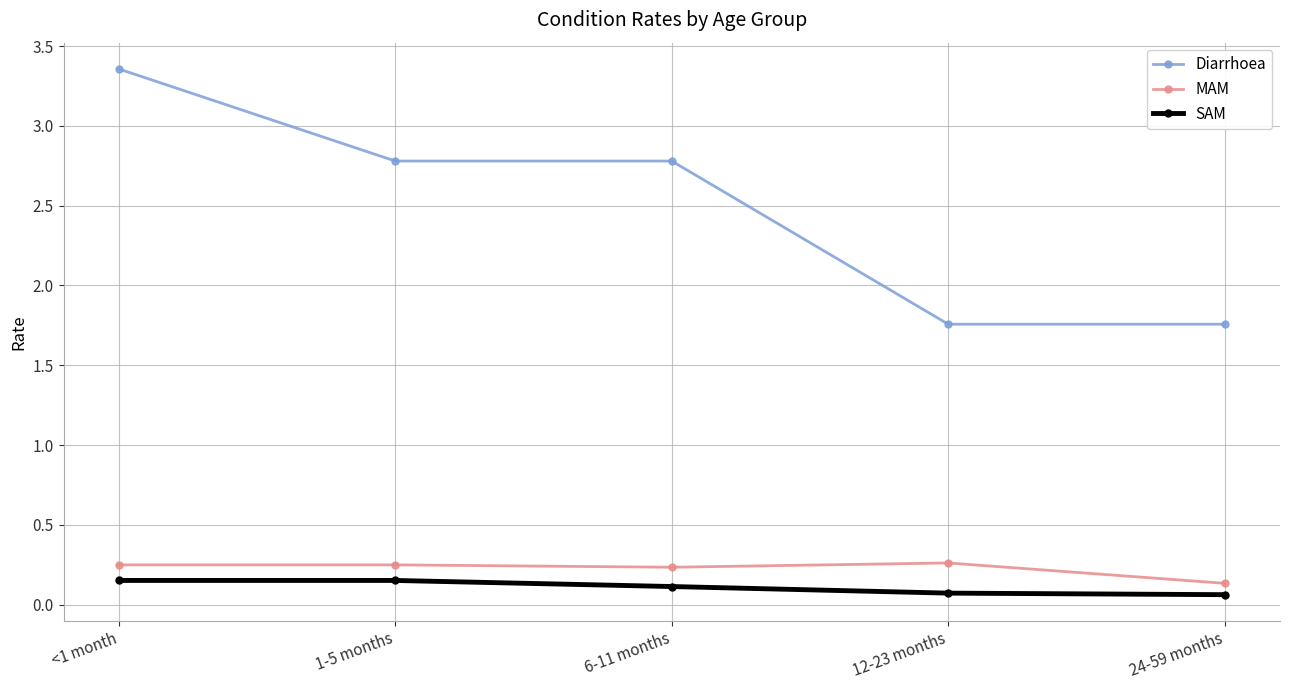

Which series has the widest spread of values?

Diarrhoea